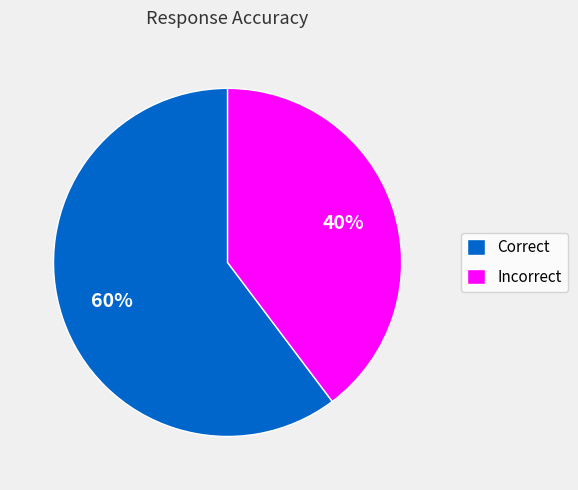

Rank the categories by value from lowest to highest.

Incorrect, Correct